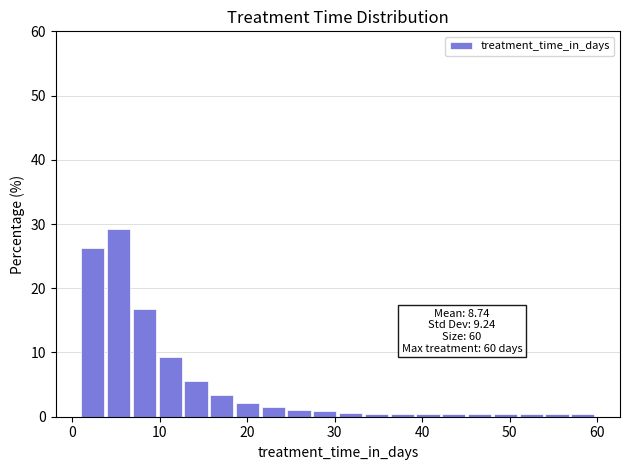

Read against the x-axis, roughly where is the centre of the tallest bar?

5